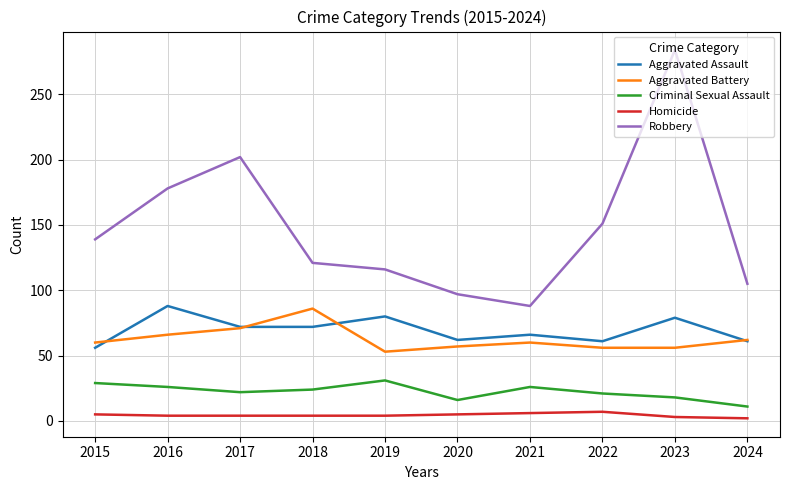

In Robbery, how many points are higher than both neighbors (excluding endpoints)?

2